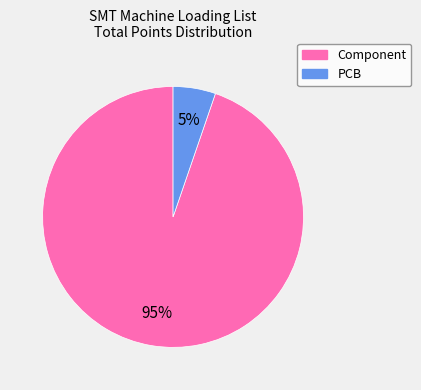

What is the ratio of the value at PCB to the value at Component?

0.1